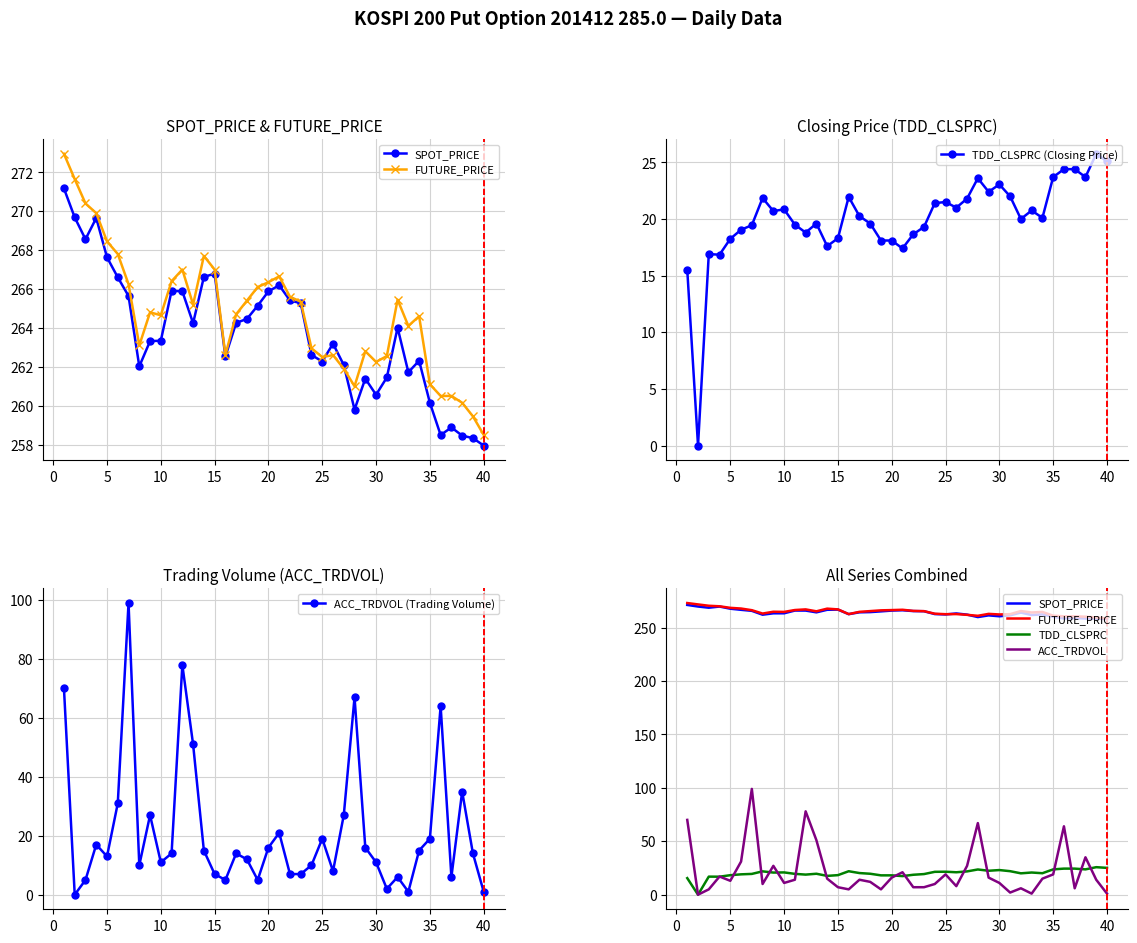

How many values in TDD_CLSPRC (Closing Price) are above zero?

39